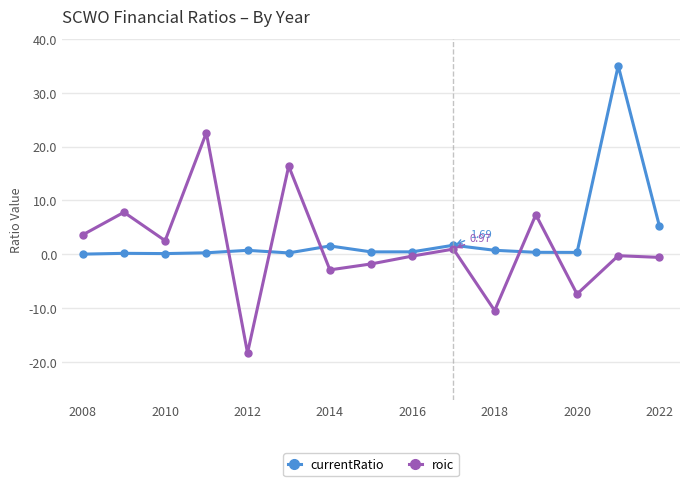

What is the difference between the second highest and minimum values in the currentRatio series?

5.2